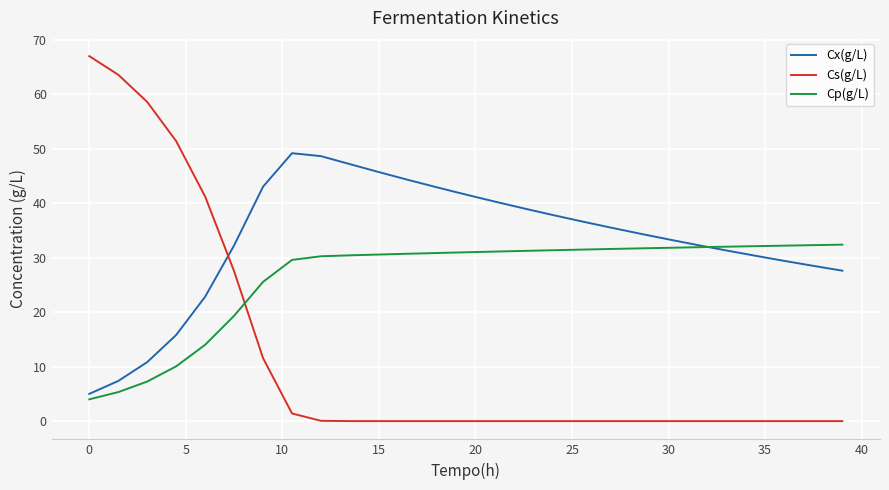

How many times do Cp(g/L) and Cx(g/L) cross each other?

1